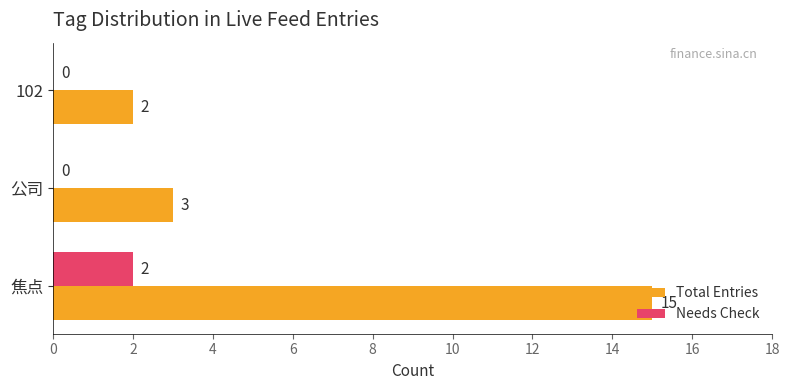

What are all the series names shown in the legend?

Total Entries, Needs Check